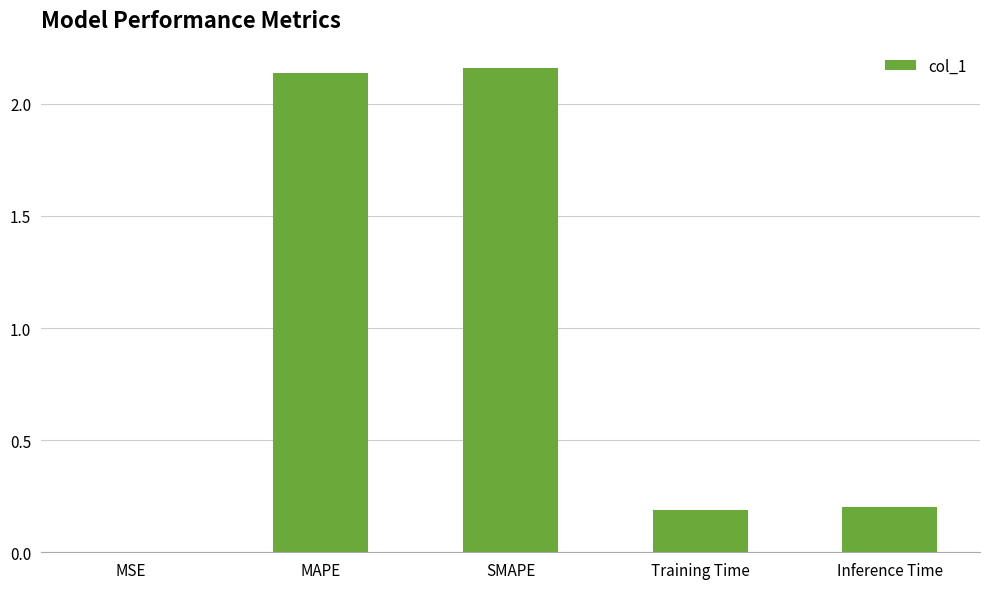

What is the sum of all values?

4.7